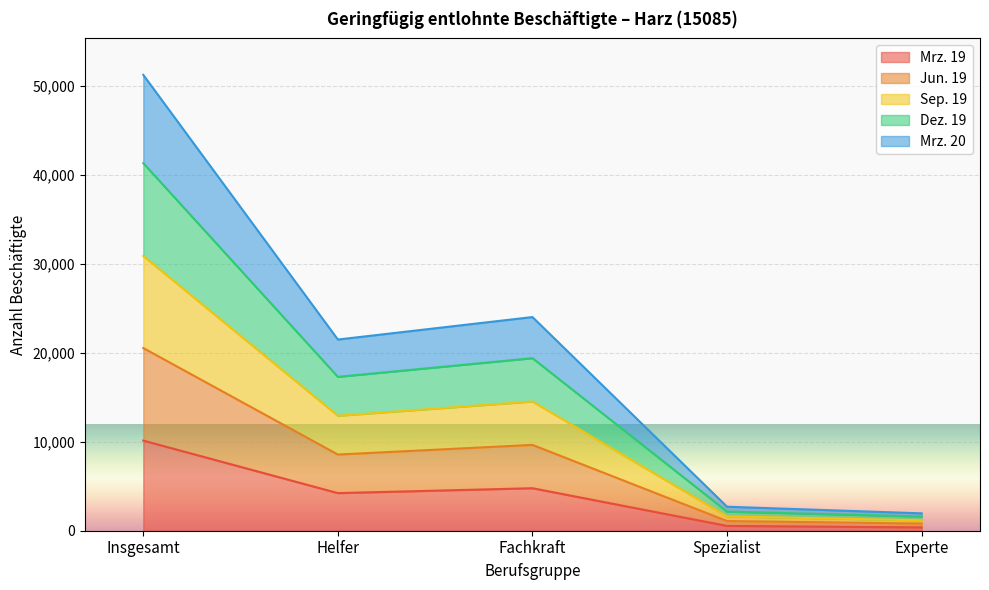

At which label does Jun. 19 reach its peak?

Insgesamt